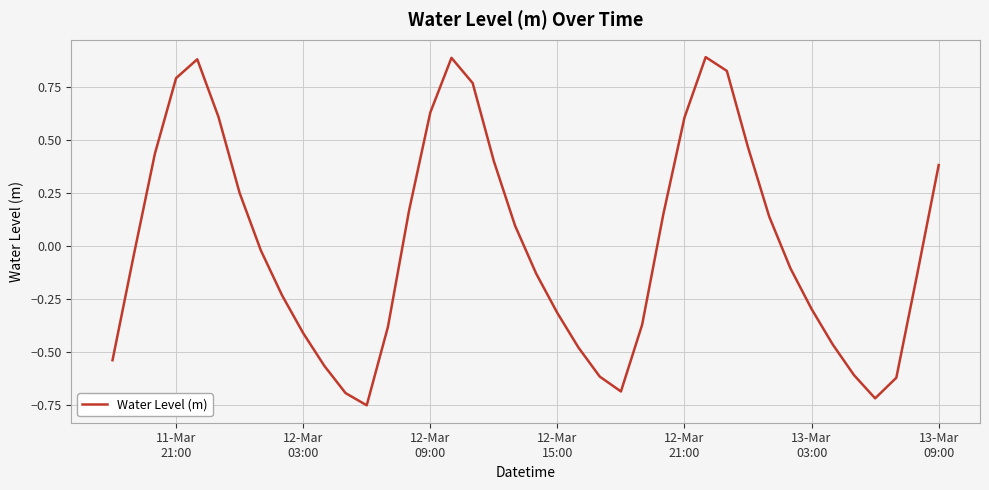

How many lines are shown in the chart?

1